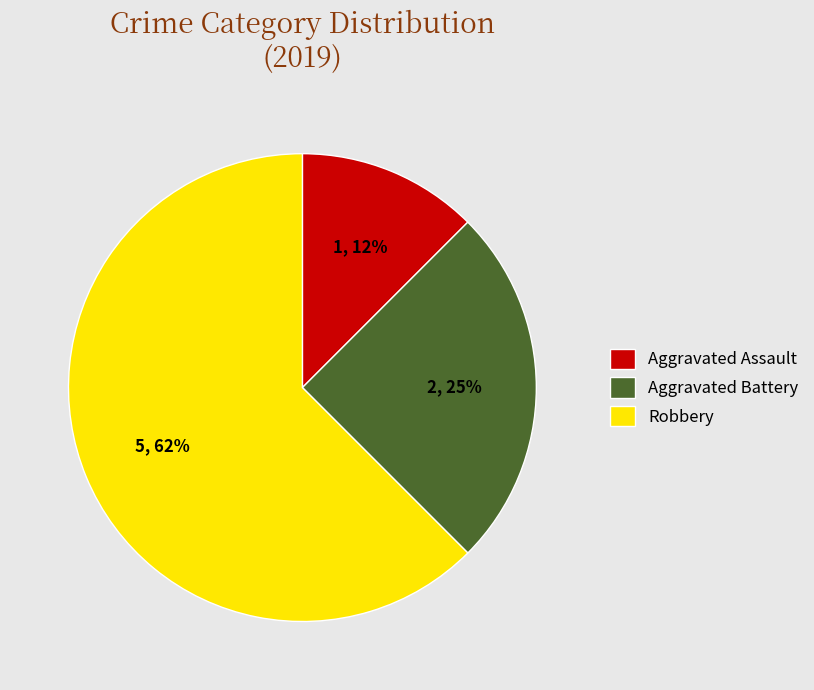

To the nearest percent, what is the average slice percentage?

33%